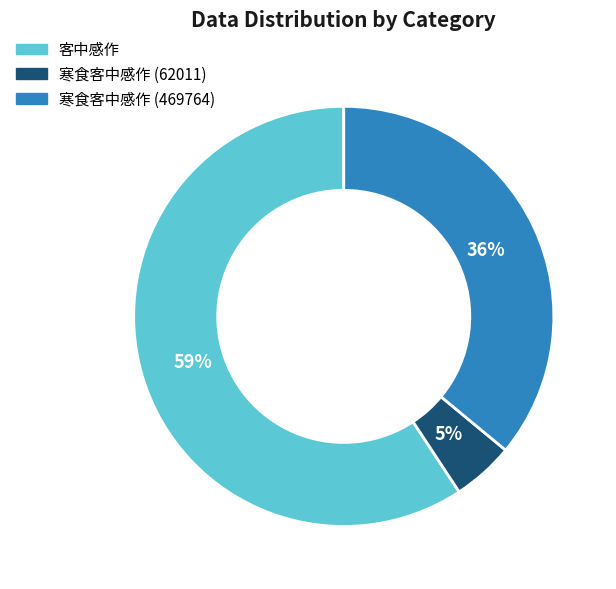

To the nearest percent, what is the average slice percentage?

33%